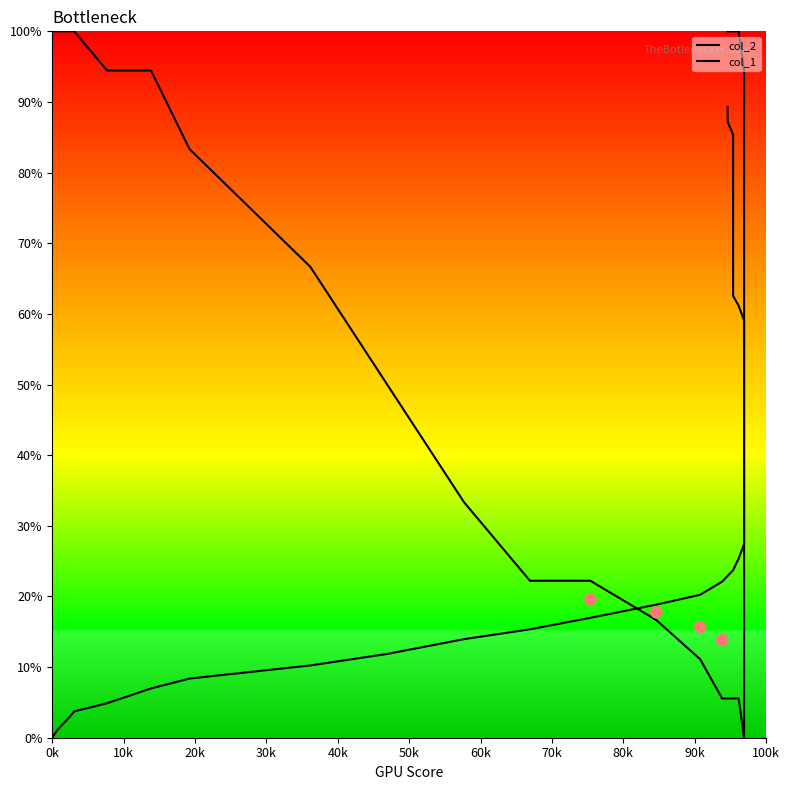

Is the value of col_2 at 0k greater than the value of col_1 at 35?

No